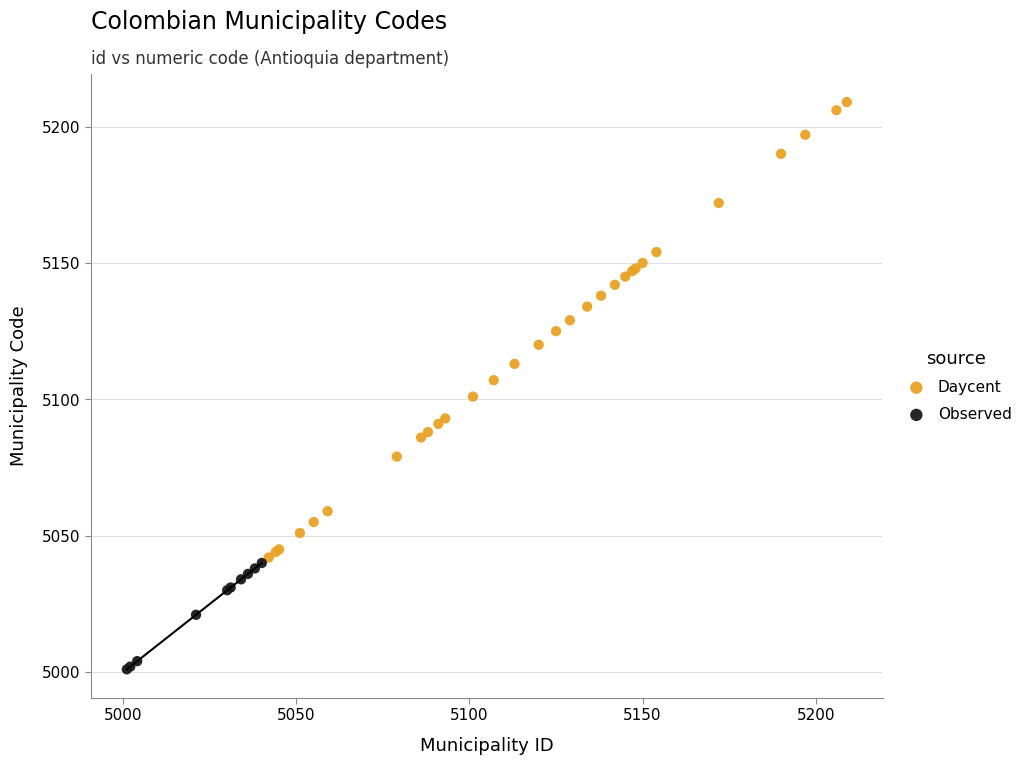

Which series contains the highest Y value?

Daycent